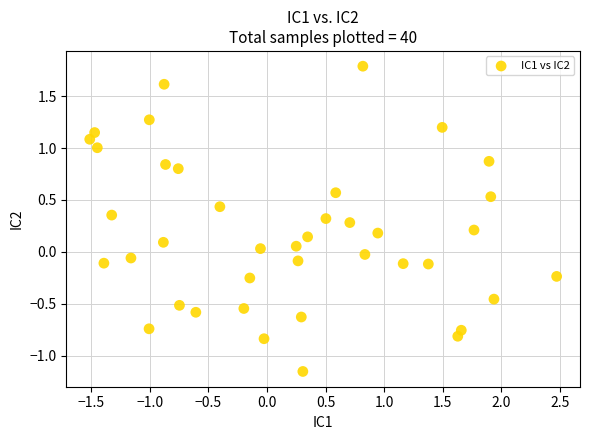

What is the range of X values (max minus min)?

4.0